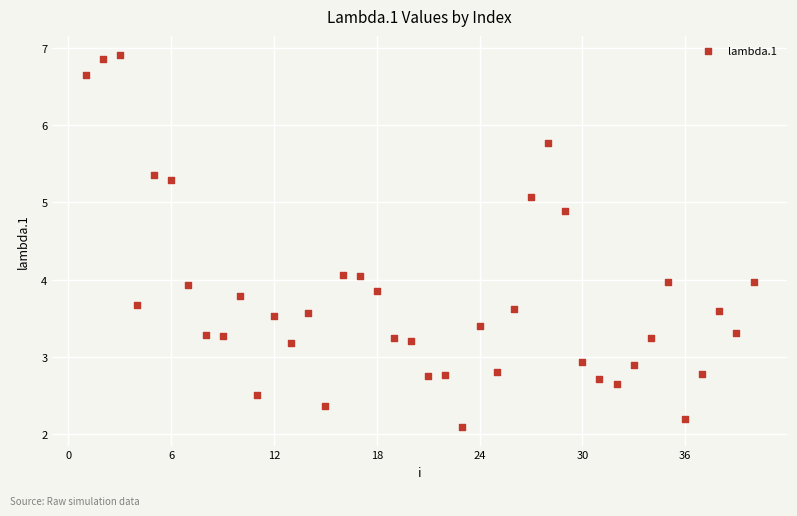

What is the range of X values (max minus min)?

39.0